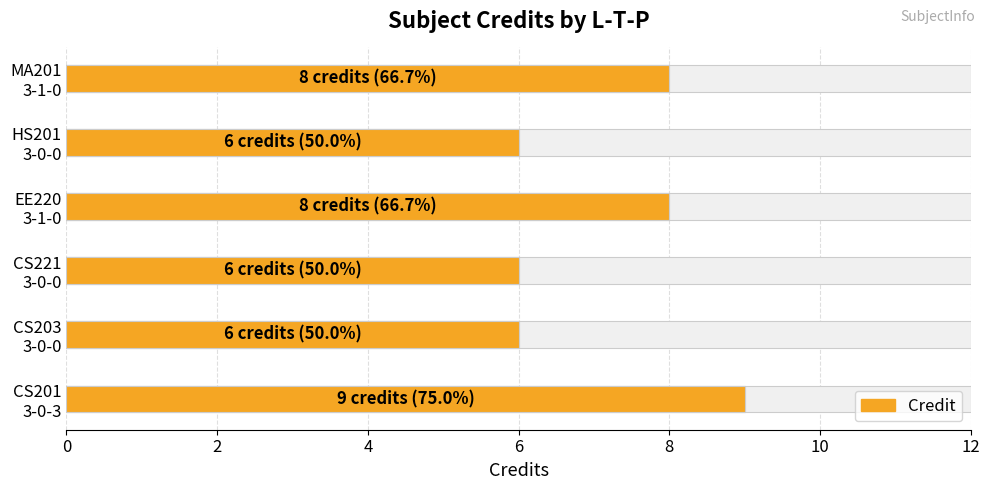

What is the ratio of the value at HS201 3-0-0 to the value at EE220 3-1-0?

0.8